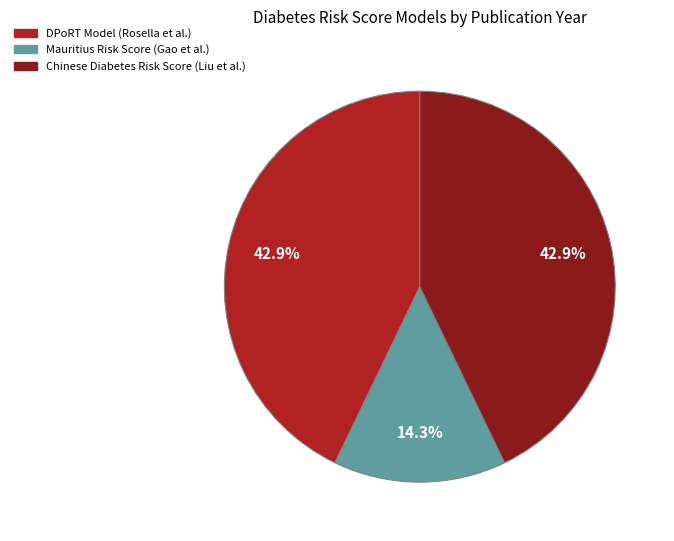

To the nearest percent, what percentage of the pie is Chinese Diabetes Risk Score (Liu et al.)?

43%